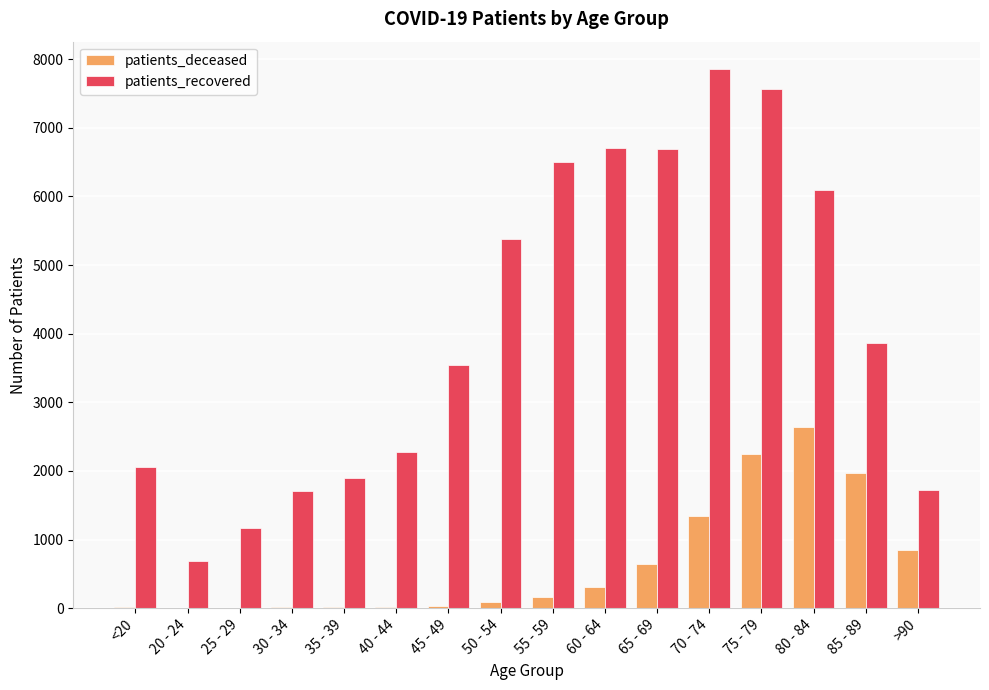

What is the sum of all patients_deceased values?

10345